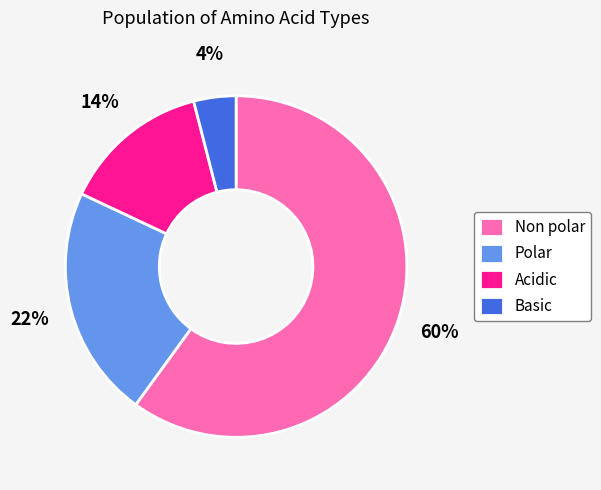

Which category has the biggest portion of the pie?

Non polar